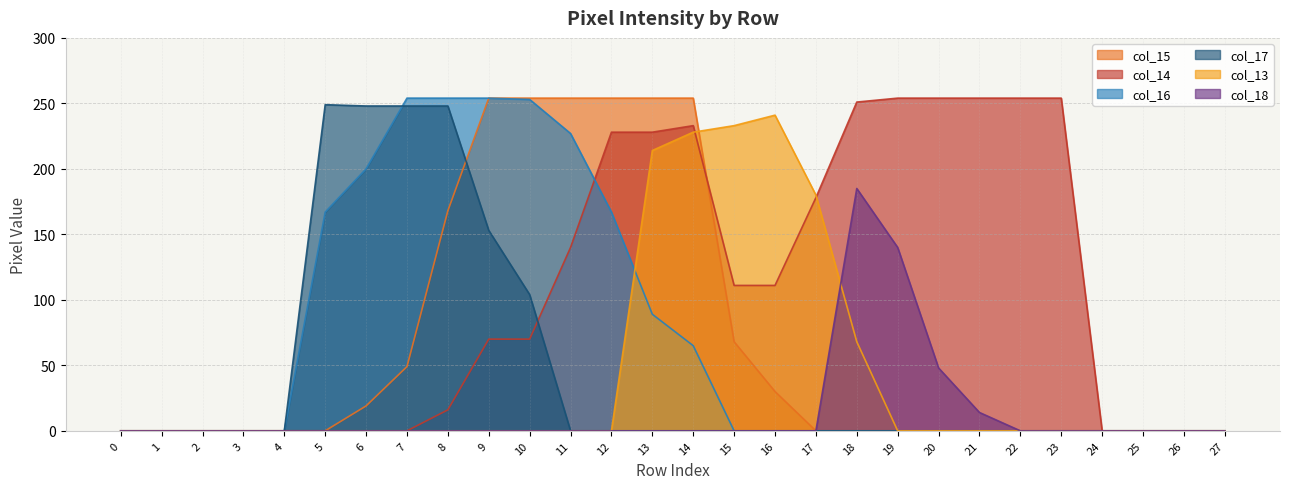

The col_14 series shows 254 at 22. True or false?

True